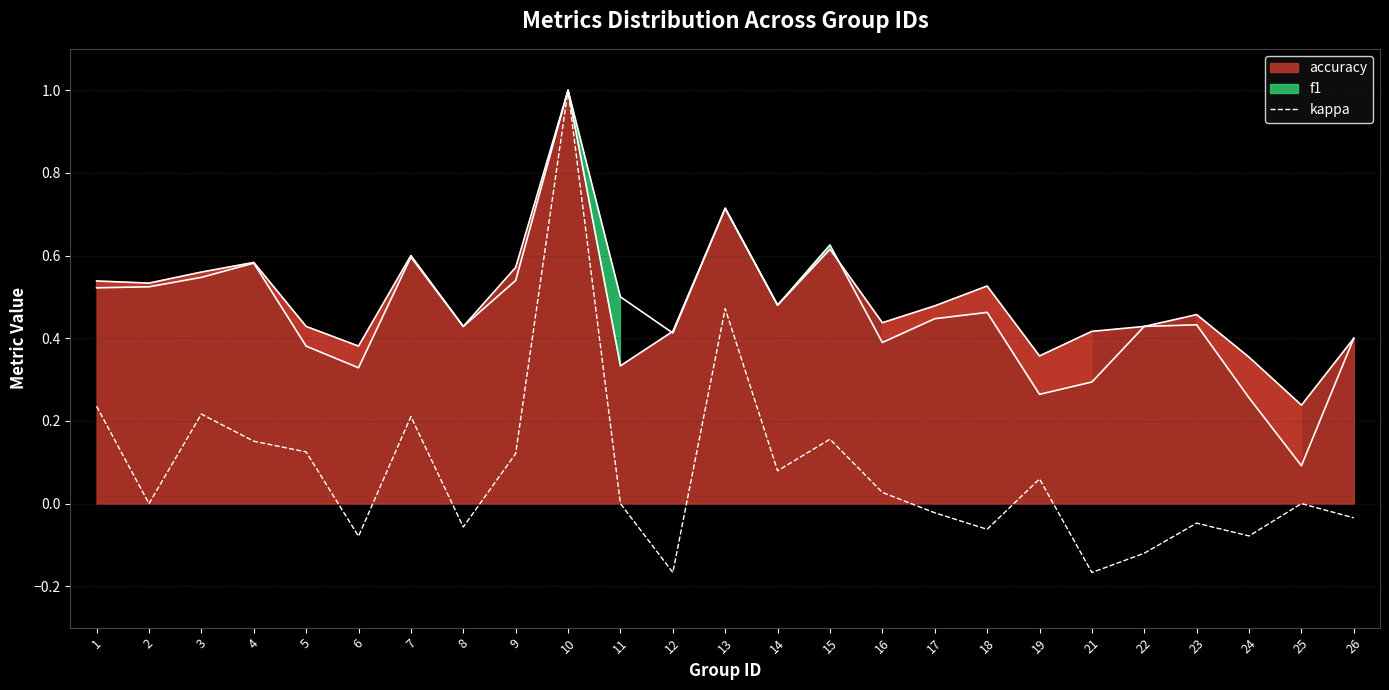

Count the number of categories in the chart.

25